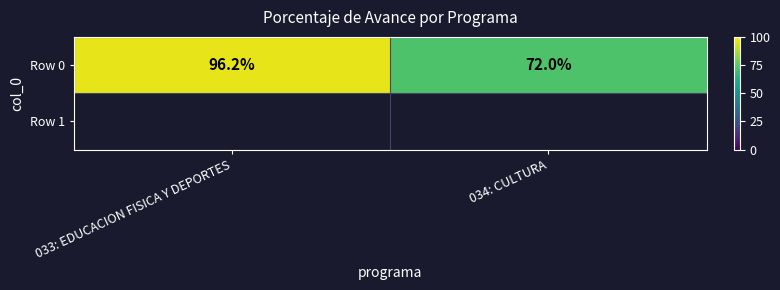

List the labels in order of value, largest first.

033: EDUCACION FISICA Y DEPORTES, 034: CULTURA